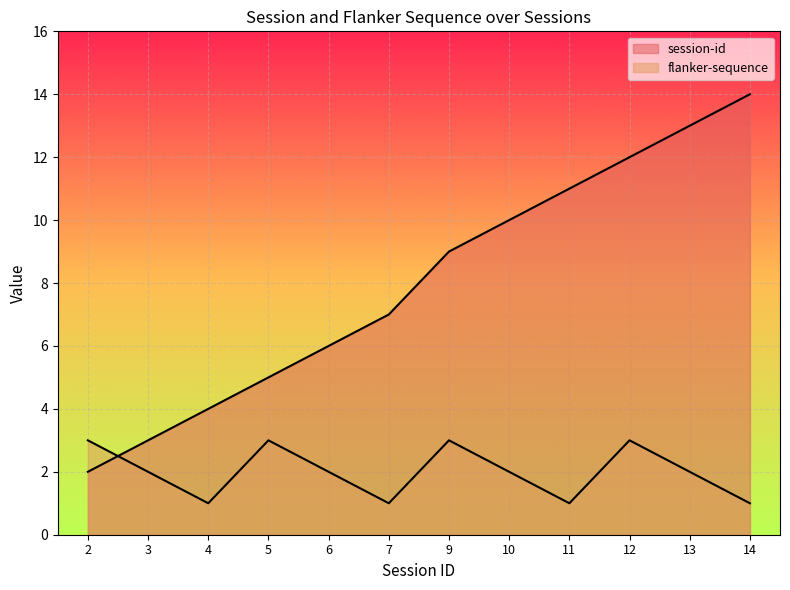

True or false: flanker-sequence and session-id cross at least once.

True